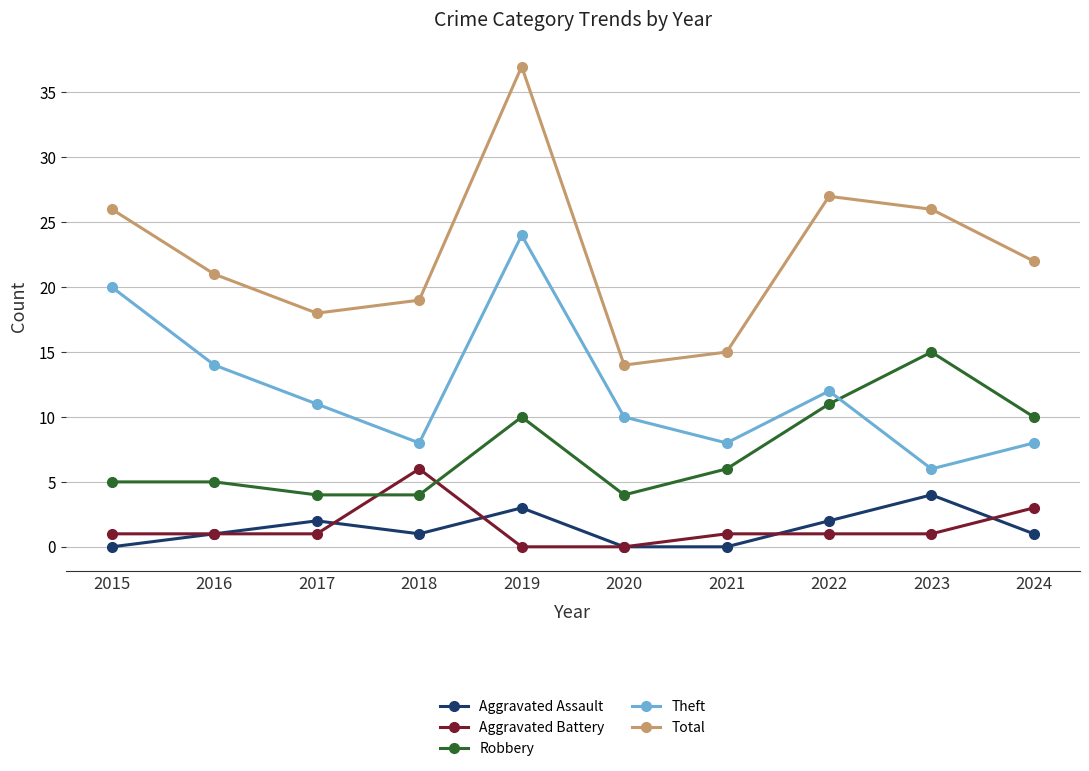

What is the value of the Aggravated Assault point at the 4th from the left?

1